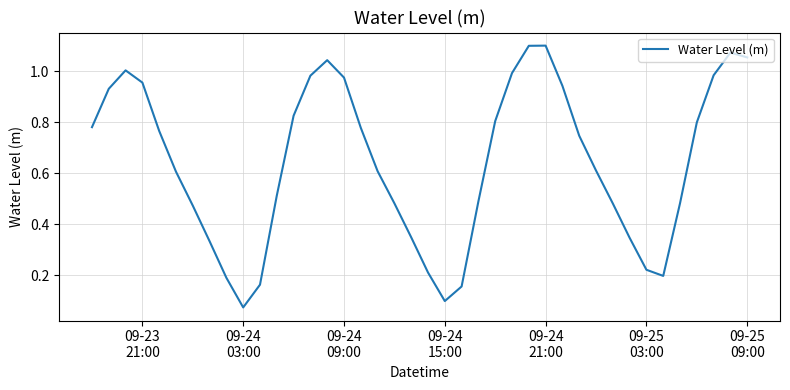

What is the average value?

0.6